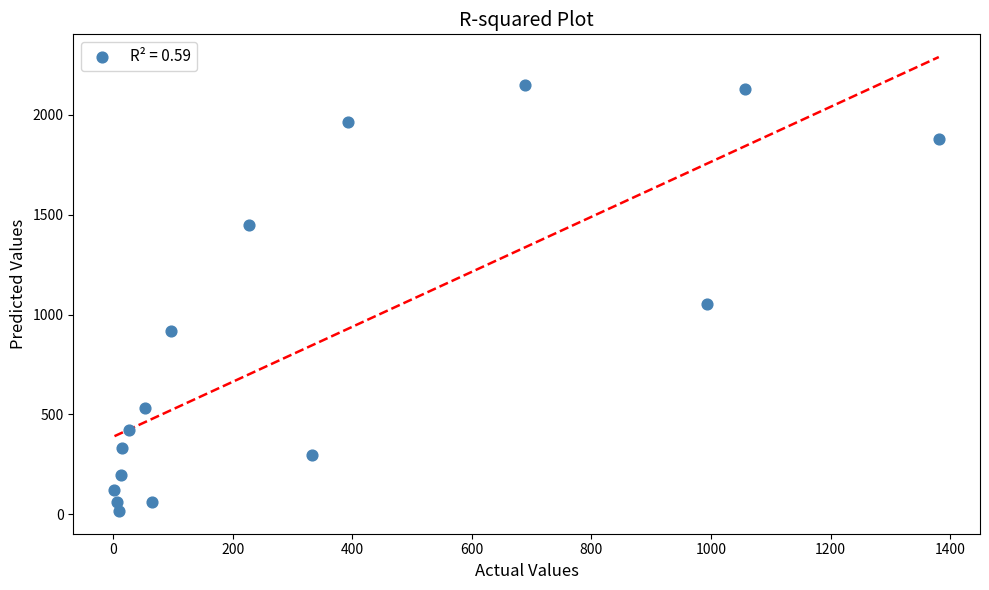

What is the range of X values (max minus min)?

1379